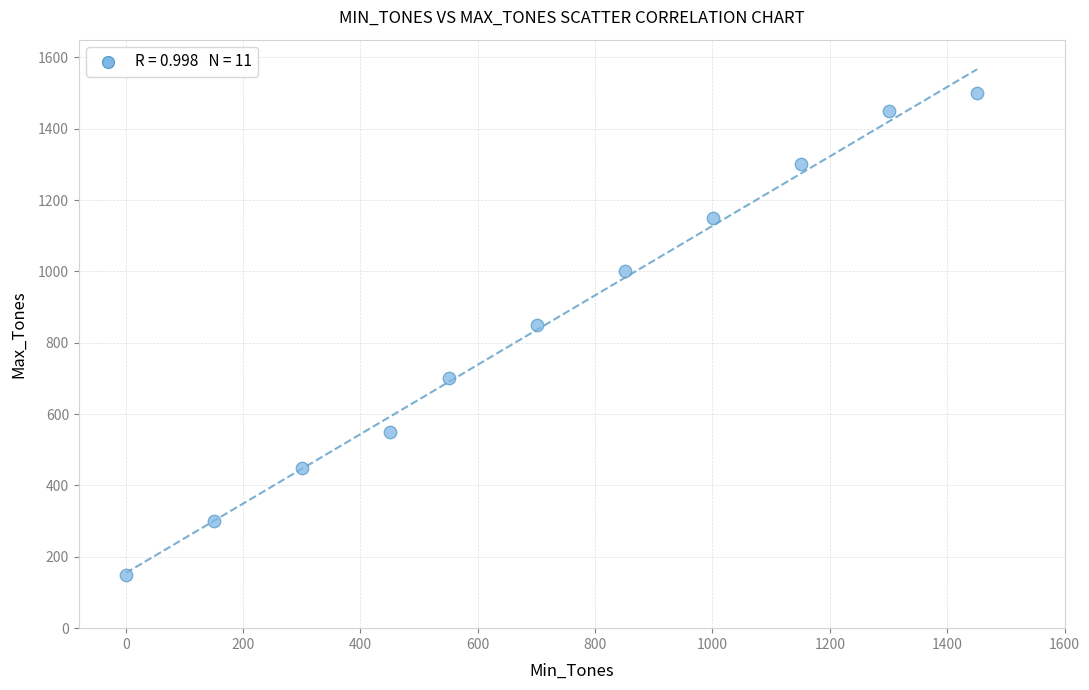

What is the range of Y values (max minus min)?

1350